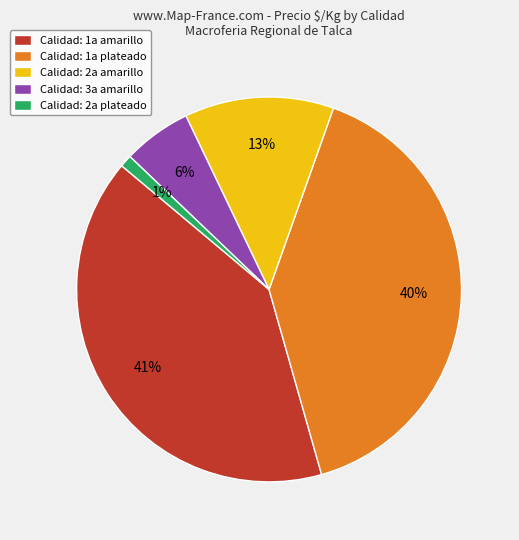

How many slices are in this pie chart?

5